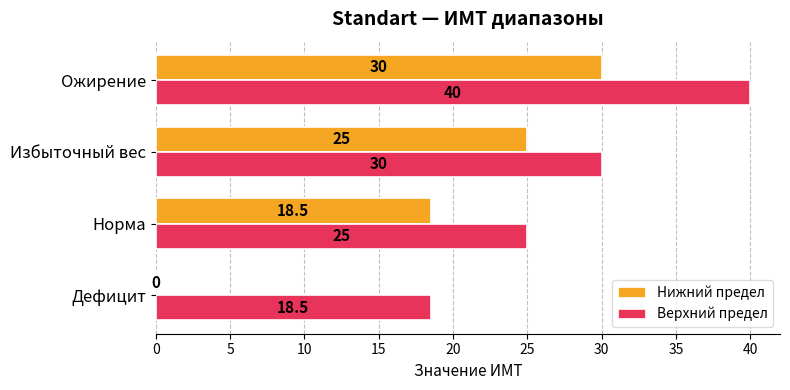

What is the sum of the Нижний предел values at Ожирение and Избыточный вес?

55.0